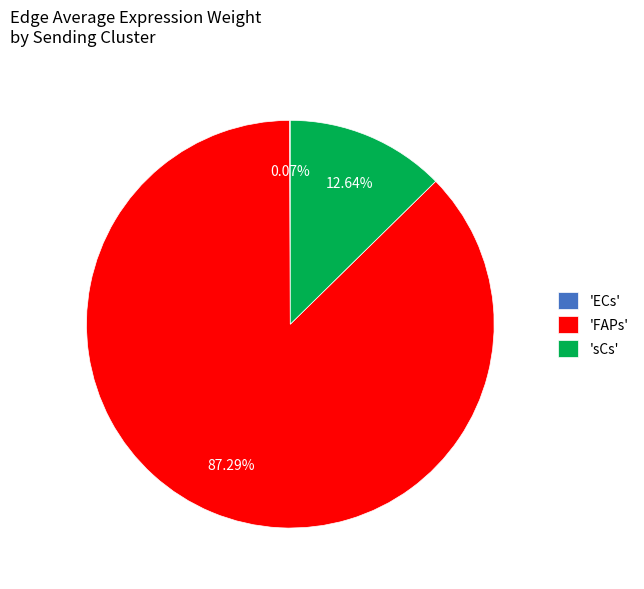

Approximately how many times larger is the value at 'FAPs' compared to 'sCs'?

6.9